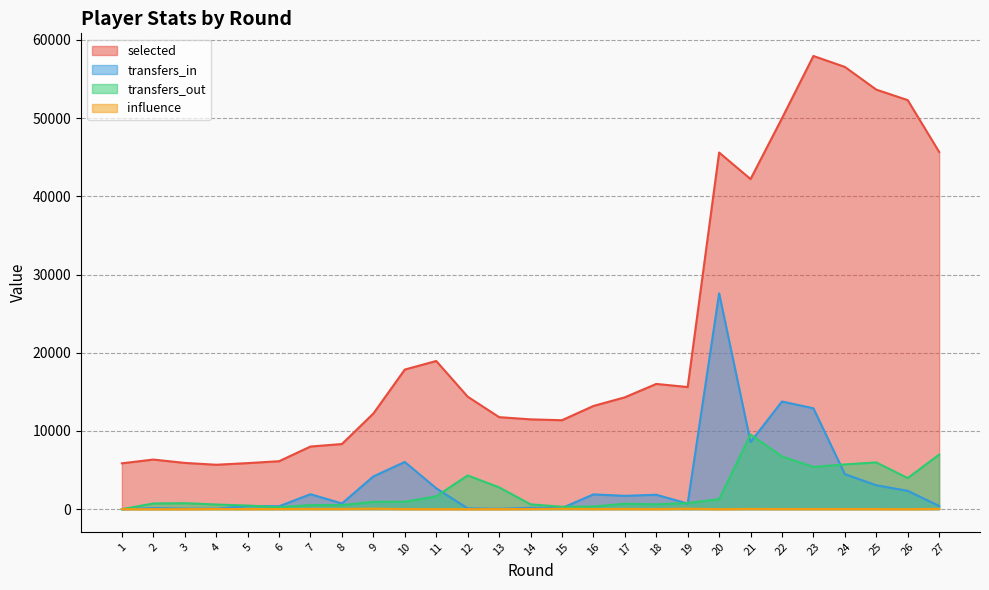

Between 25 and 7, which is larger?

25